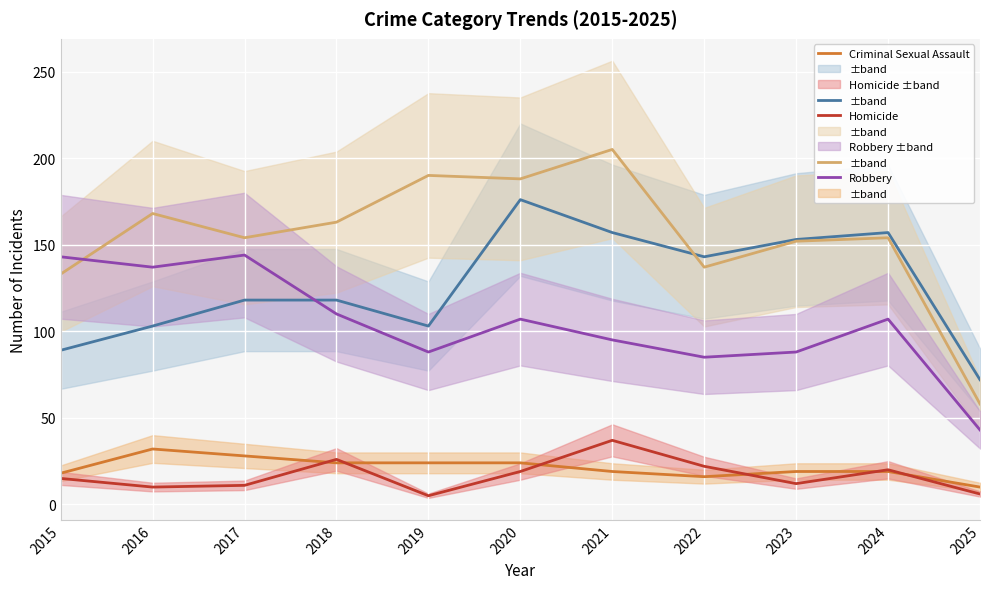

At which label does Aggravated Battery reach its peak?

2021